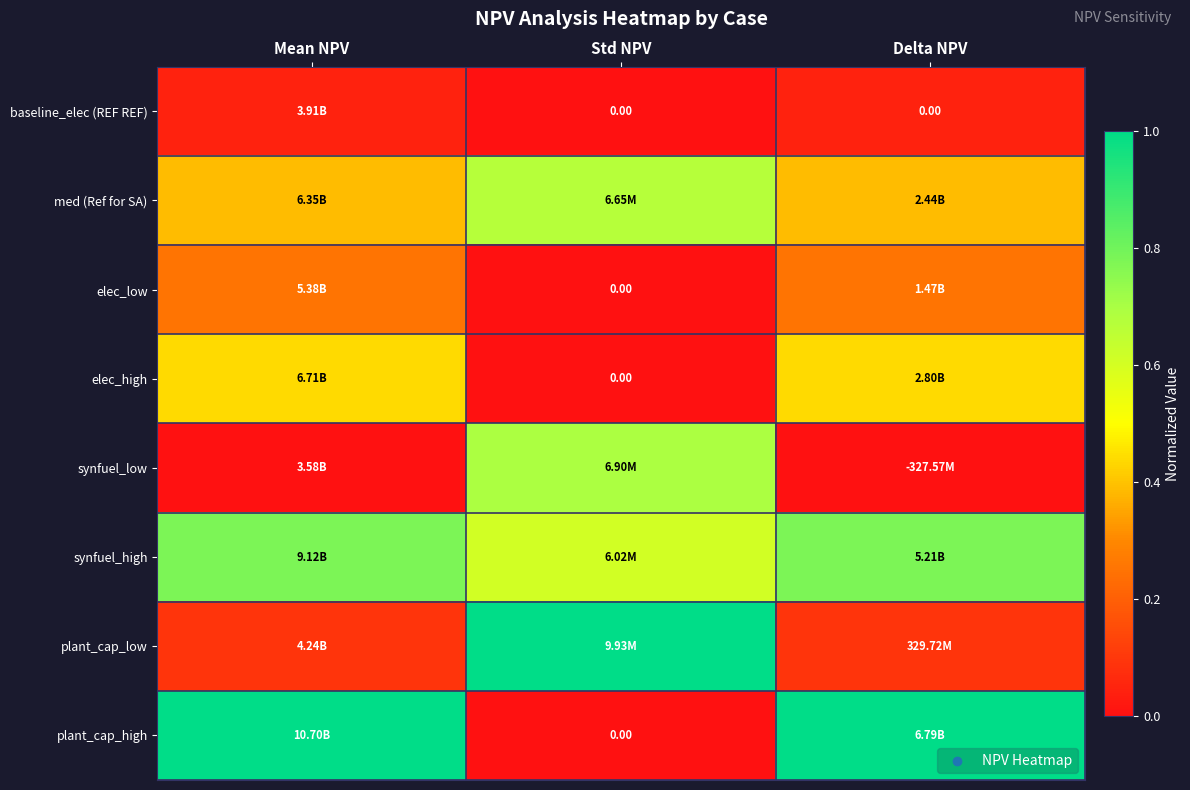

Which series has the largest range (max minus min)?

plant_cap_high